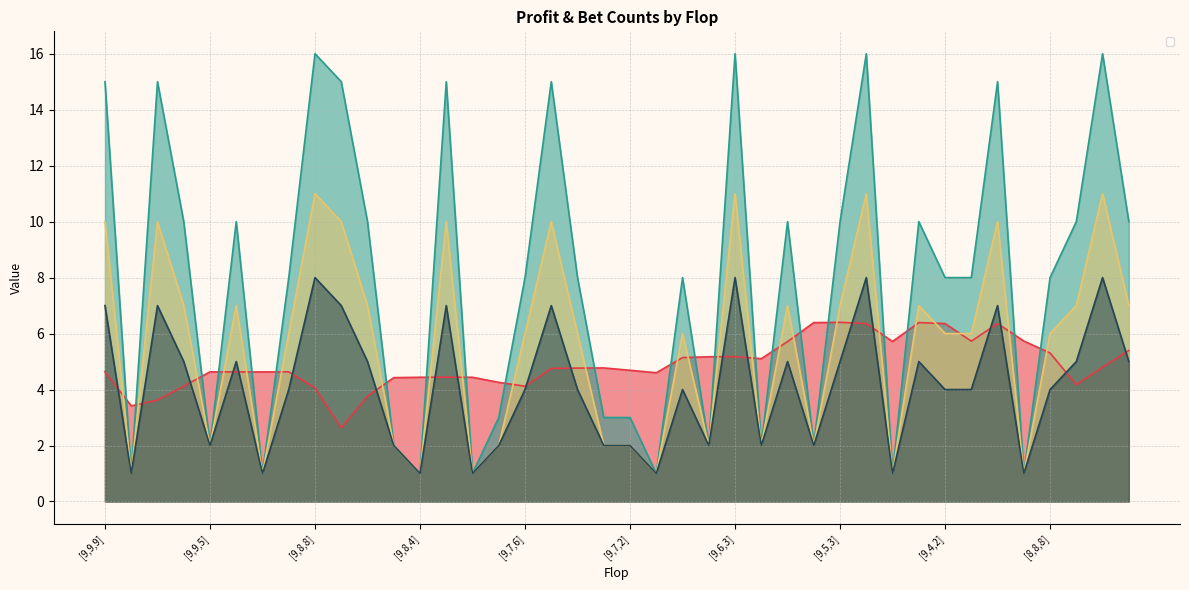

What is the average value of the _2b series?

4.1